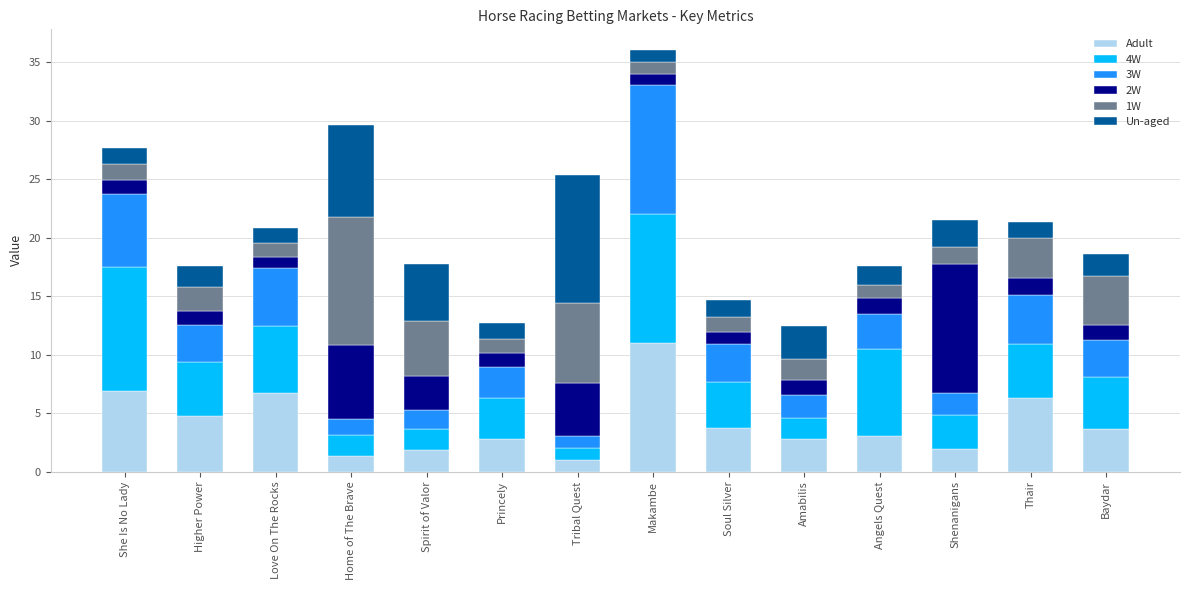

At which category is the sum across all series the highest?

Makambe